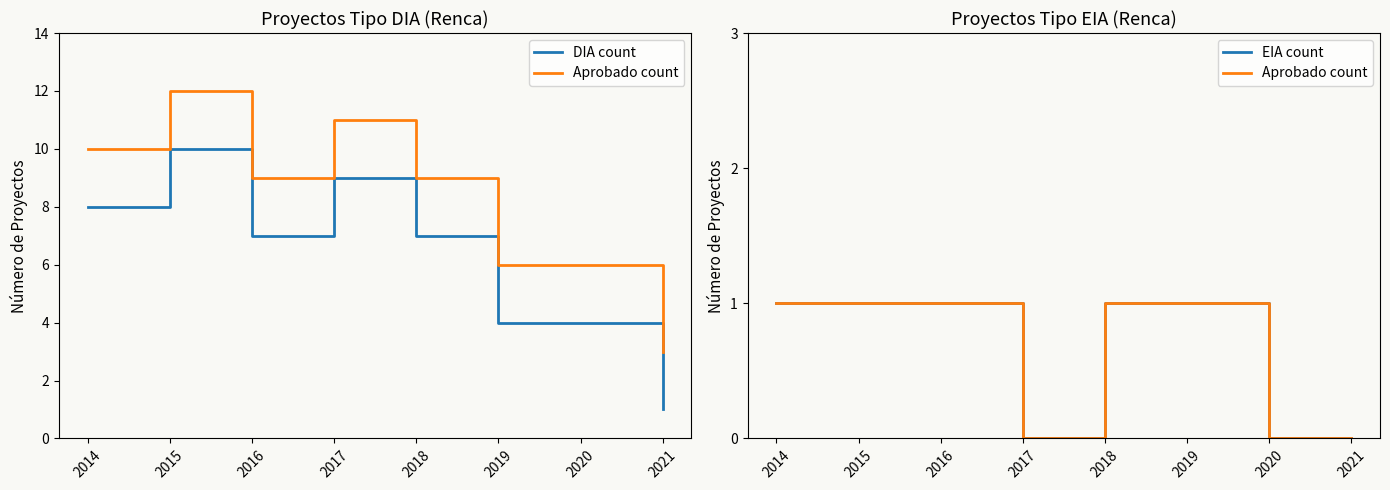

Count the number of data series in this chart.

3